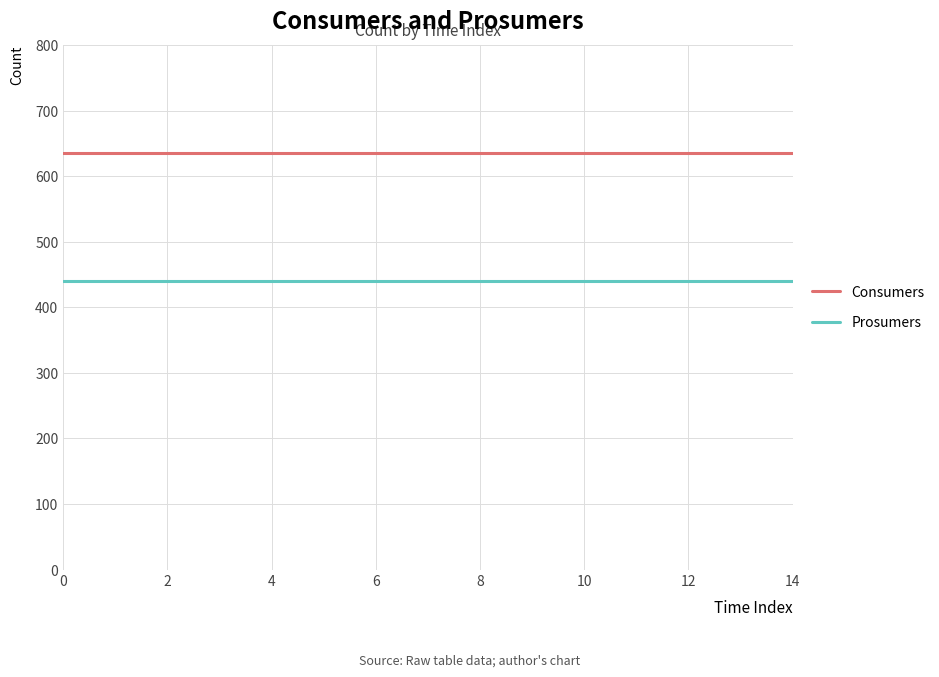

List the series in order of their peak value, lowest first.

Prosumers, Consumers